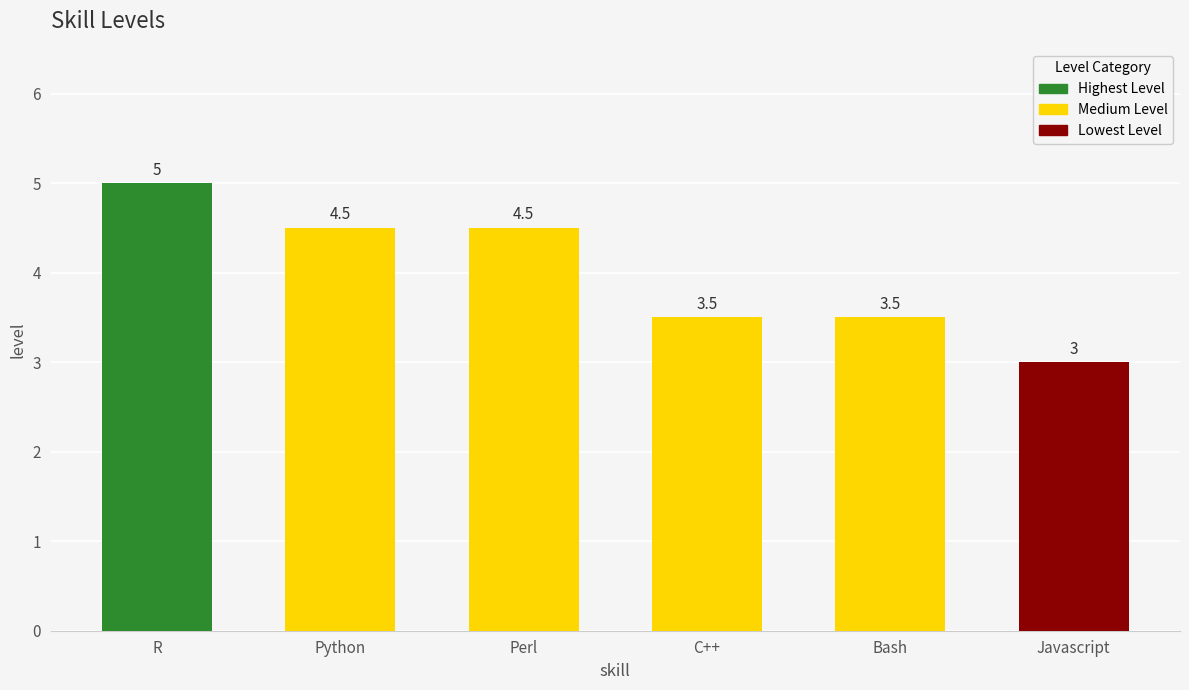

Count the number of data series in this chart.

1